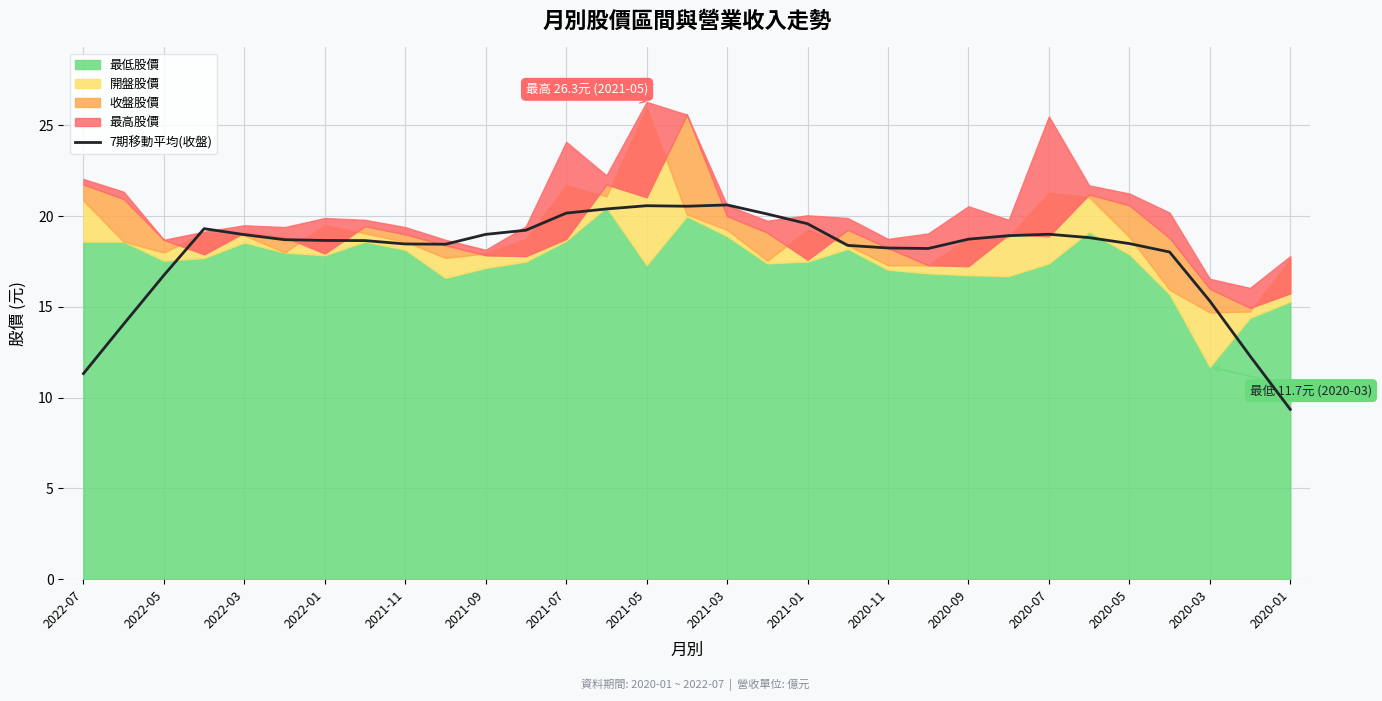

Is it true that 7期移動平均(收盤) equals 7.7 at 2022-07?

False